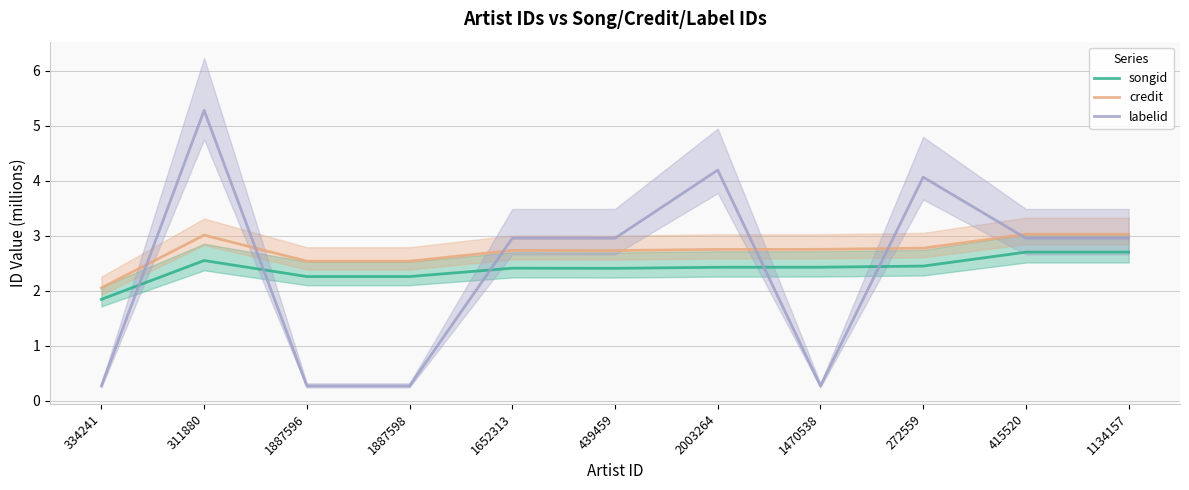

Which series has the largest range (max minus min)?

labelid